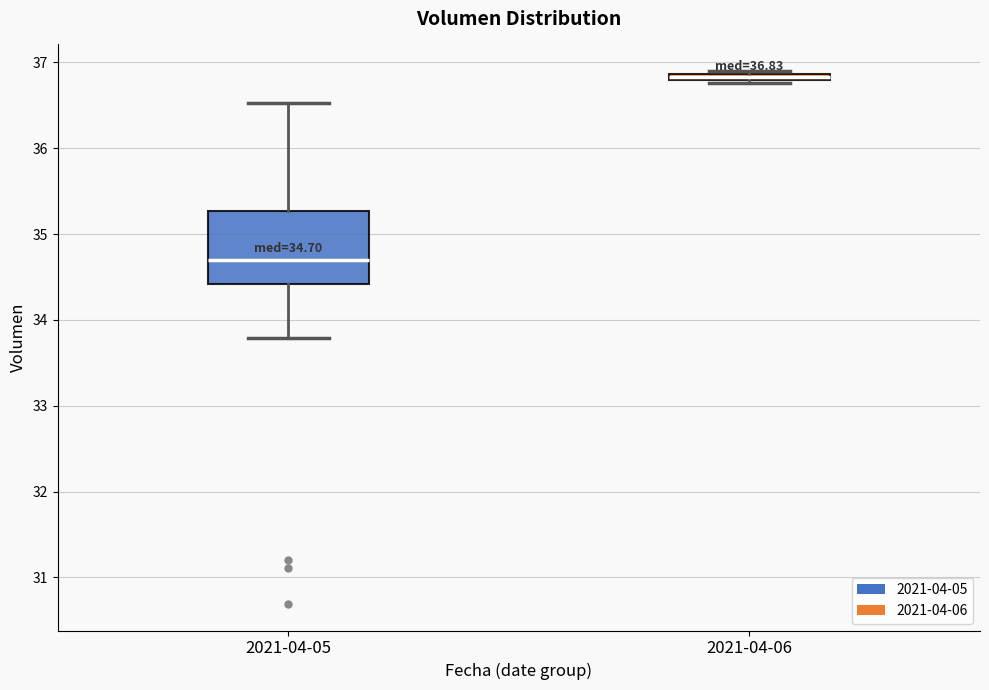

Which box has the lowest median line?

2021-04-05